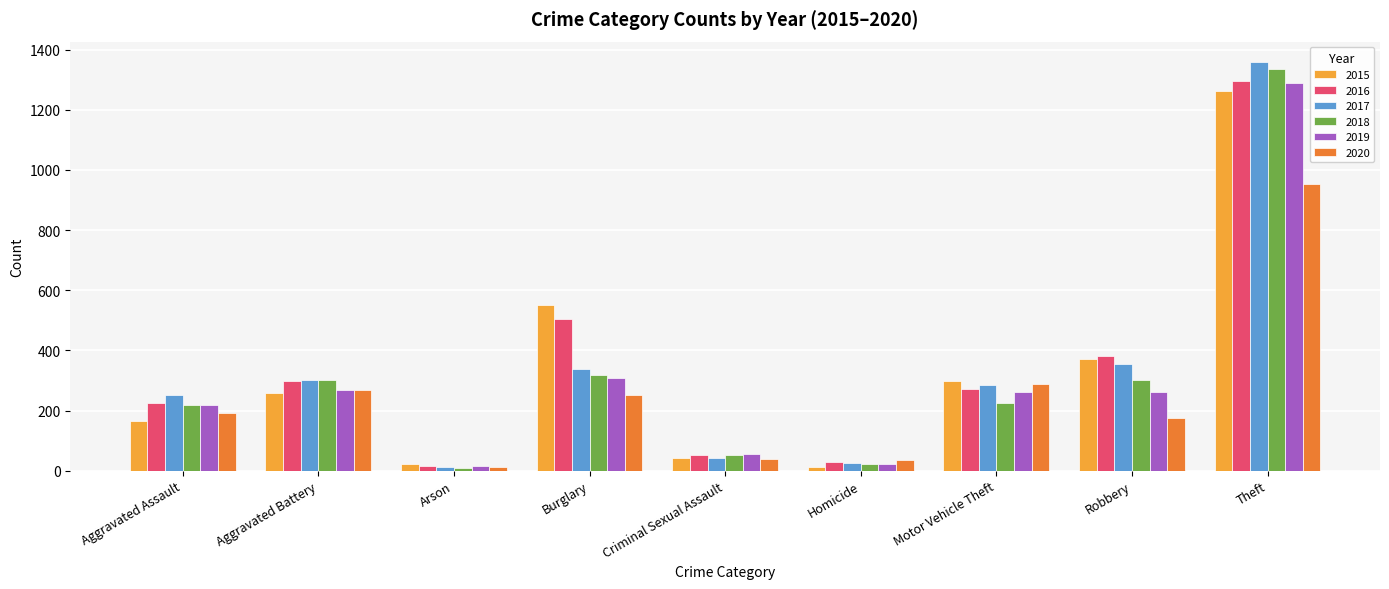

At how many categories does at least one series exceed 818?

1